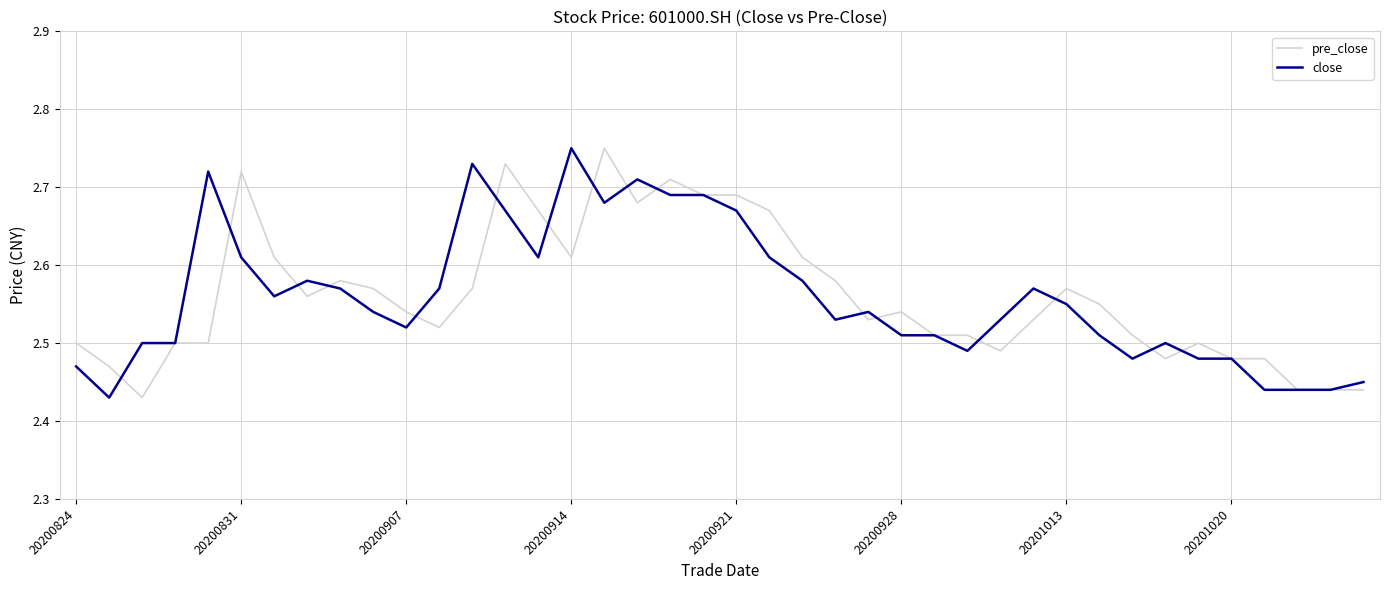

The value of close at 20200914 is 1.5. True or false?

False